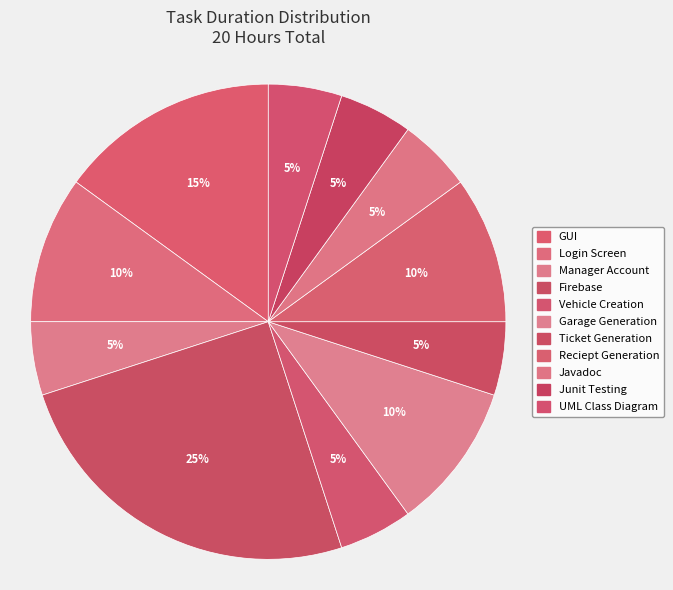

What portion of the pie excludes Junit Testing?

95.0%